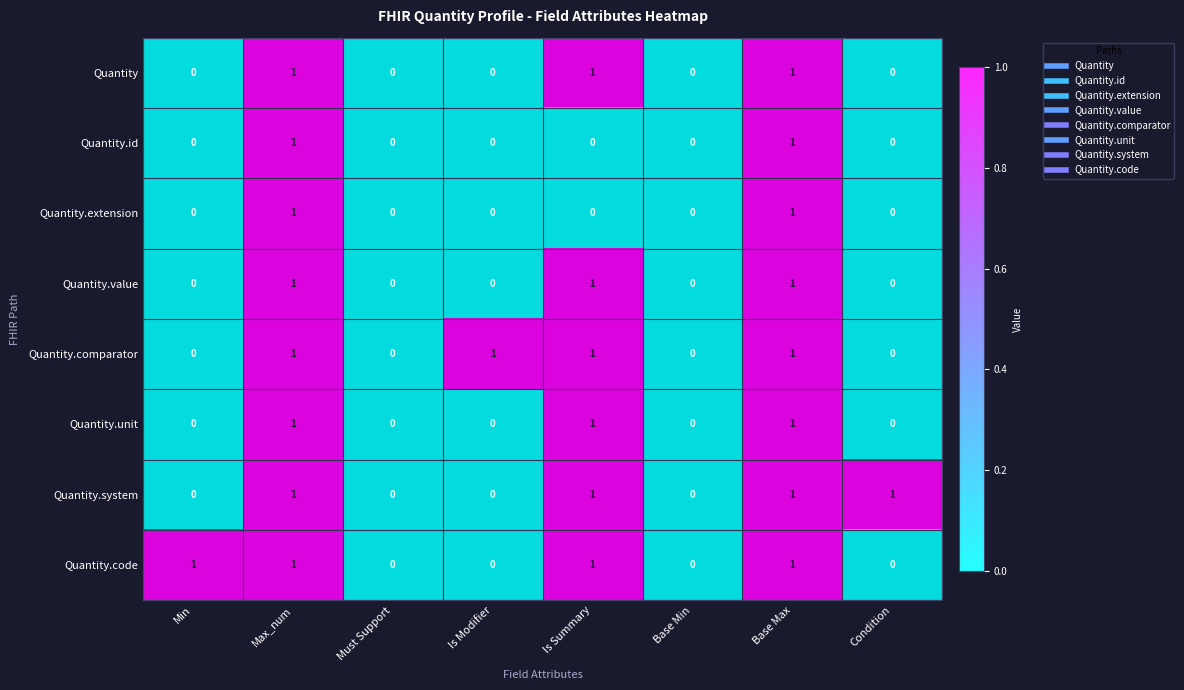

What is the total value across all series at Is Summary?

6